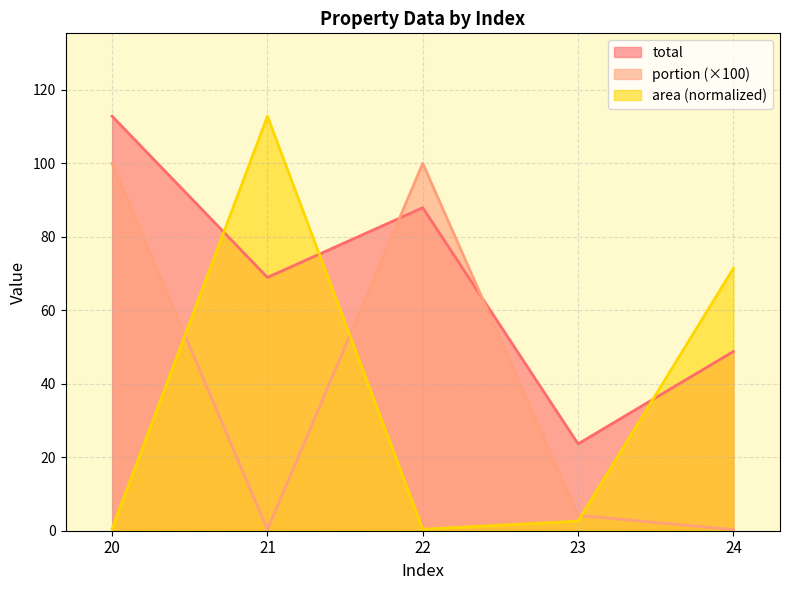

Which series has the widest spread of values?

area (normalized)